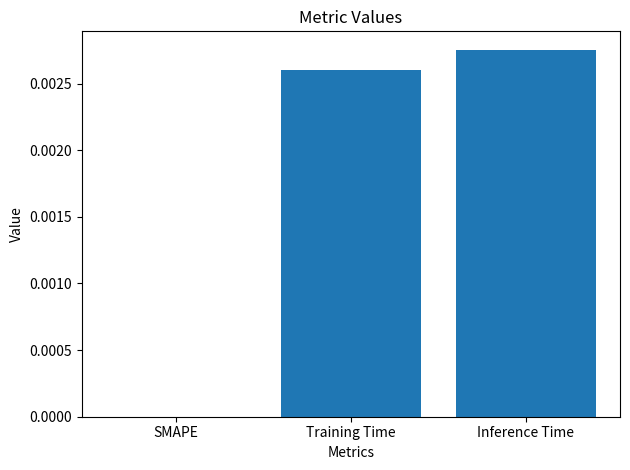

The value at Training Time is 0.0. True or false?

True